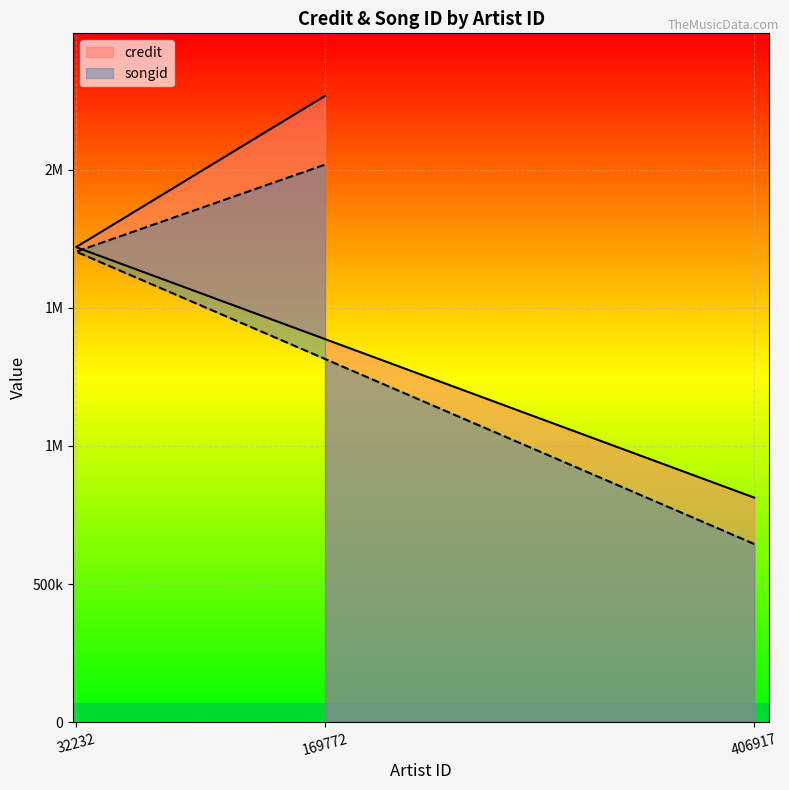

Which series changed the most between 406917 and 32232?

songid